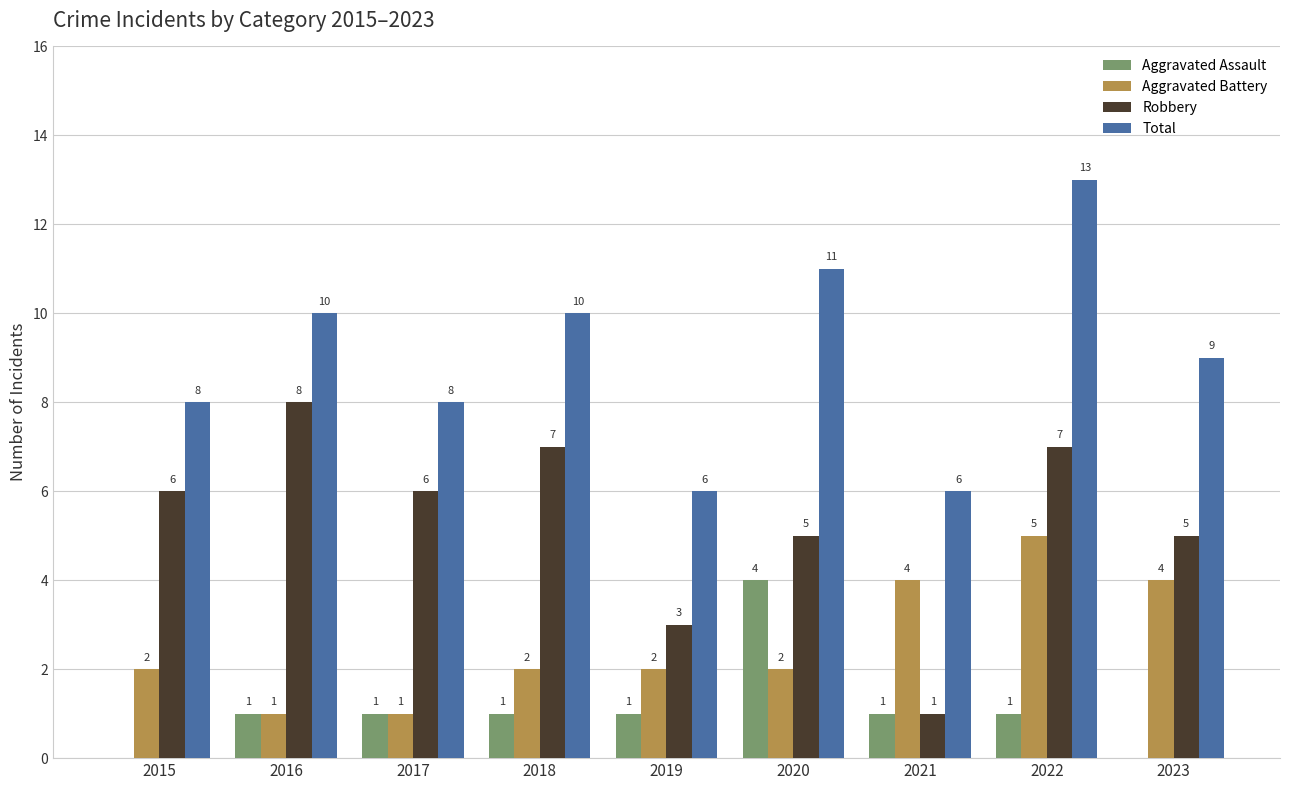

Are the bars grouped side by side (vs. stacked)?

Yes